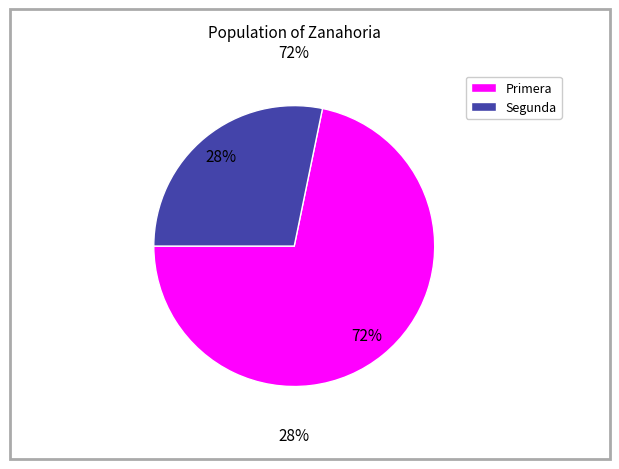

Is it true that 25 is 12% of the pie?

False